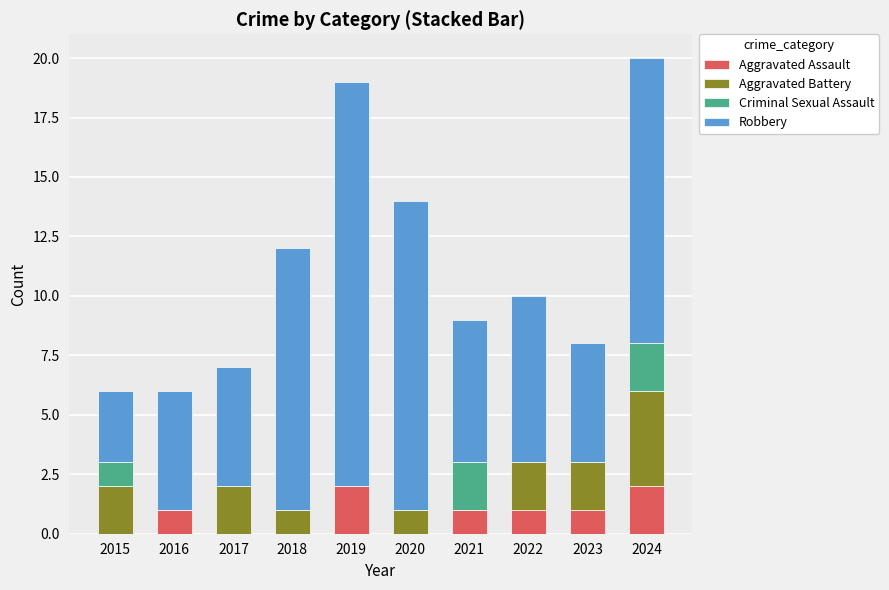

True or false: Aggravated Assault has a value of 0 at 2020.

True